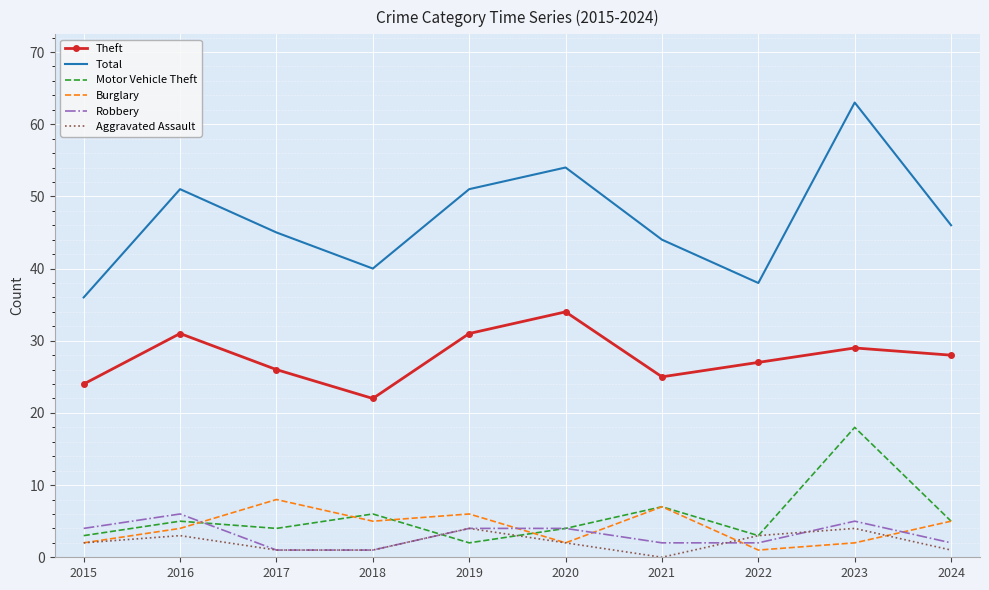

True or false: Theft has a value of 34 at 2020.

True